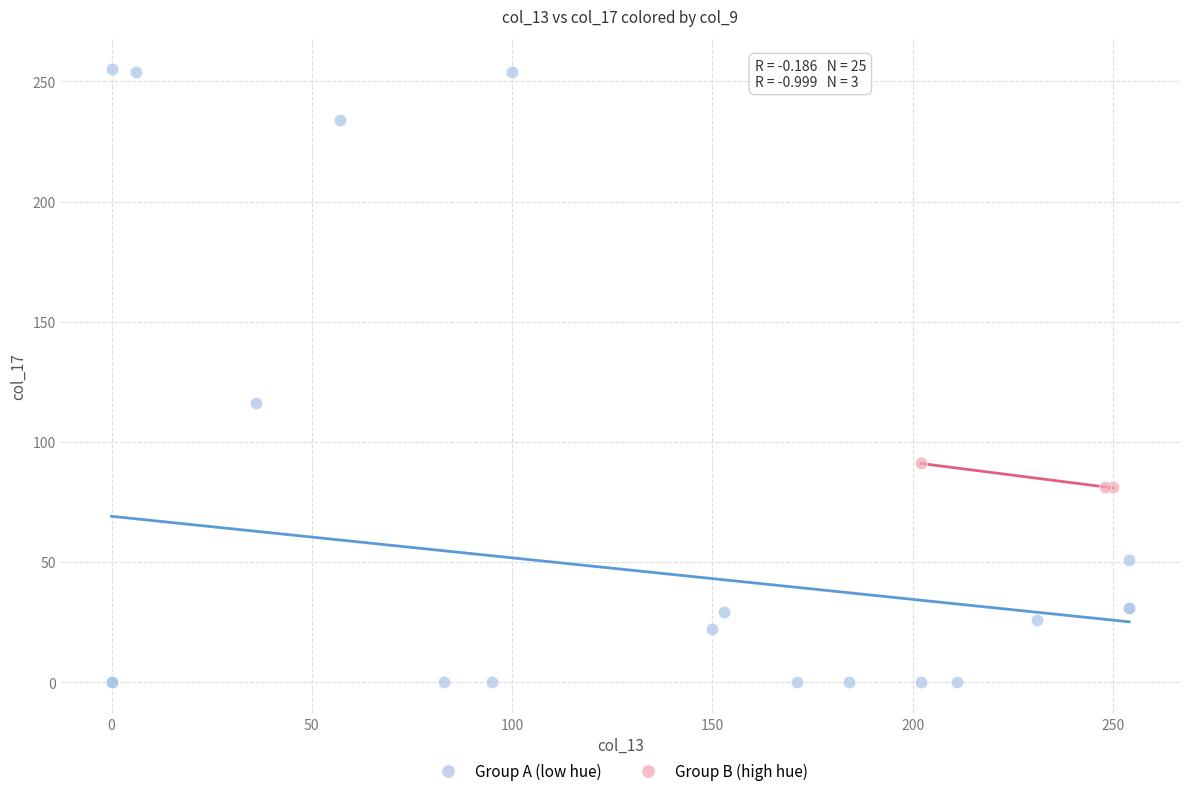

Which series contains the highest Y value?

Group A (low hue)